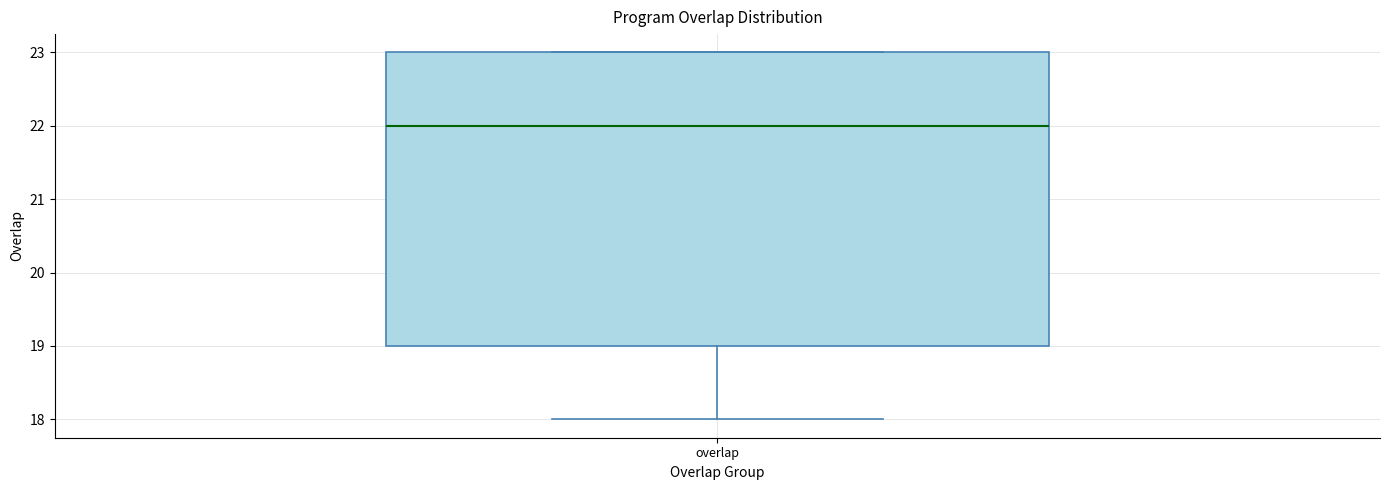

Read this box plot against the y-axis: the position of the median line, the range covered by the box, and the ends of both whiskers. The values are not printed on the chart, so give them approximately, as read against the axis.

median 22, box 19 to 23, whiskers 18 to 23